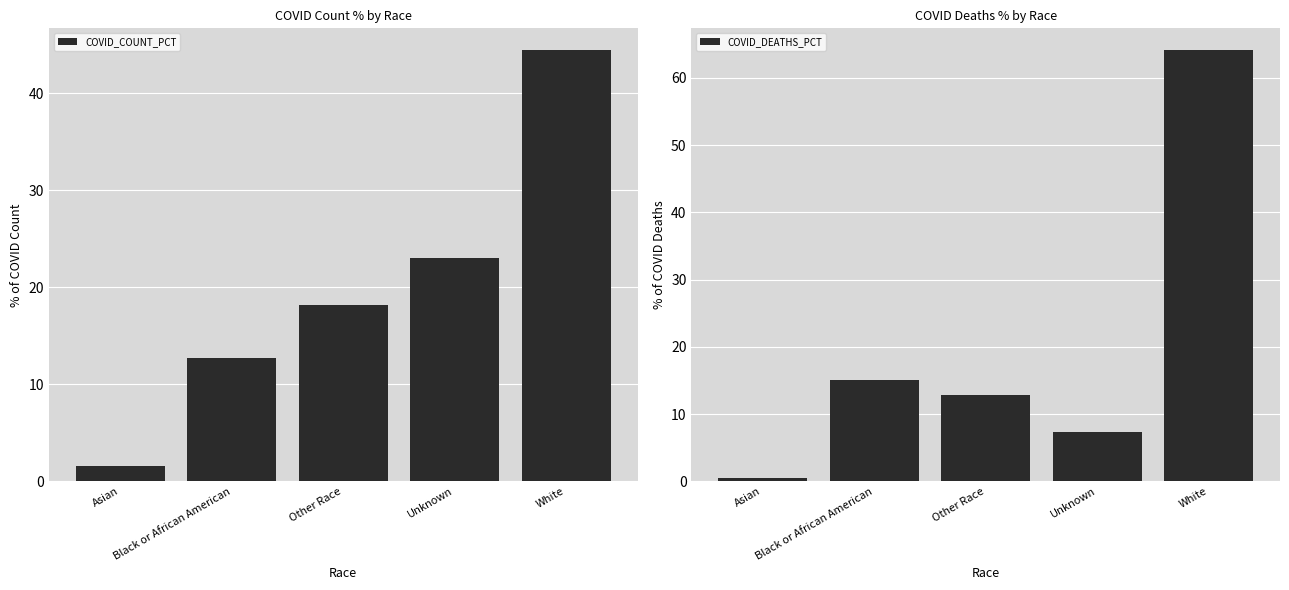

Which series has the widest spread of values?

COVID_DEATHS_PCT